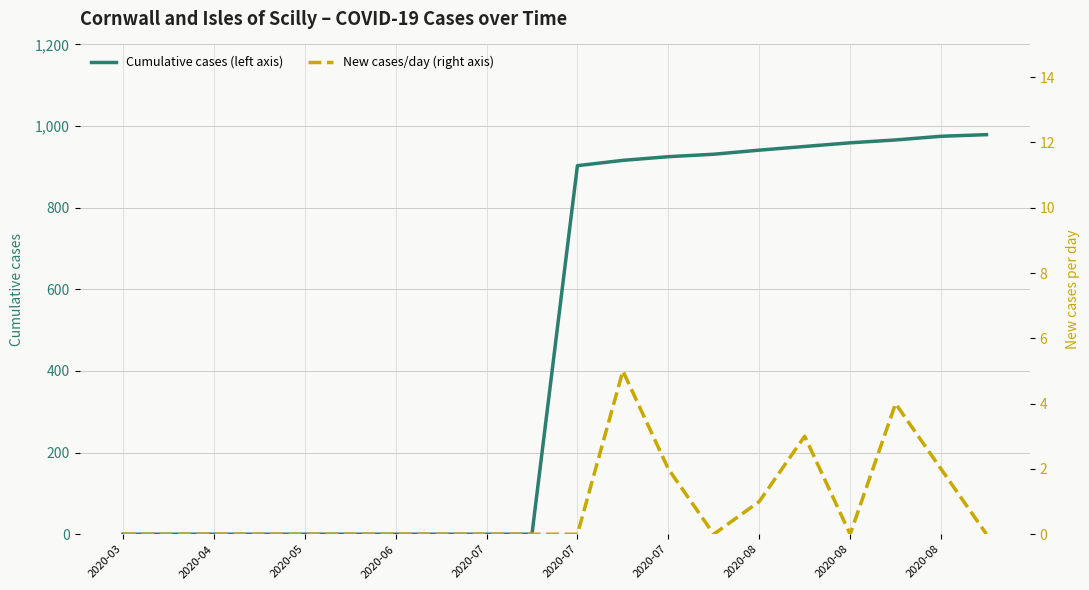

The Cumulative cases (left axis) series shows 514 at 15. True or false?

False